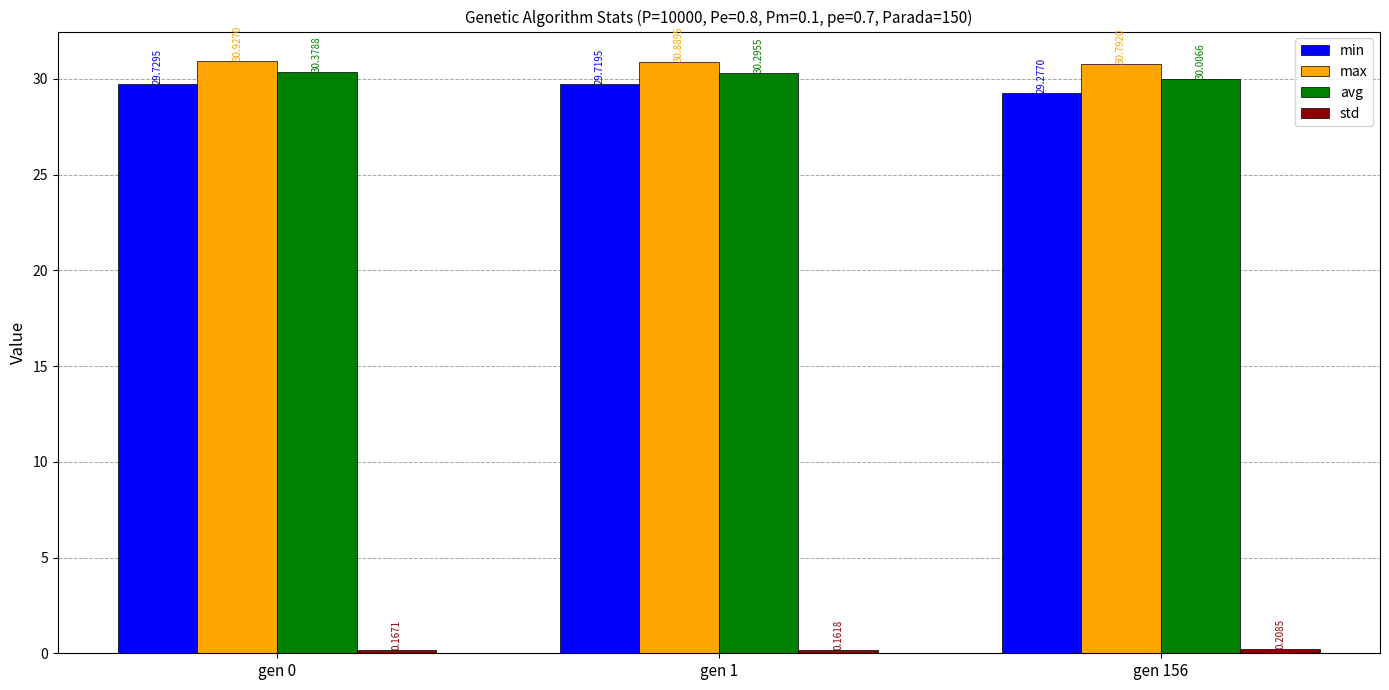

At which label does avg reach its peak?

gen 0